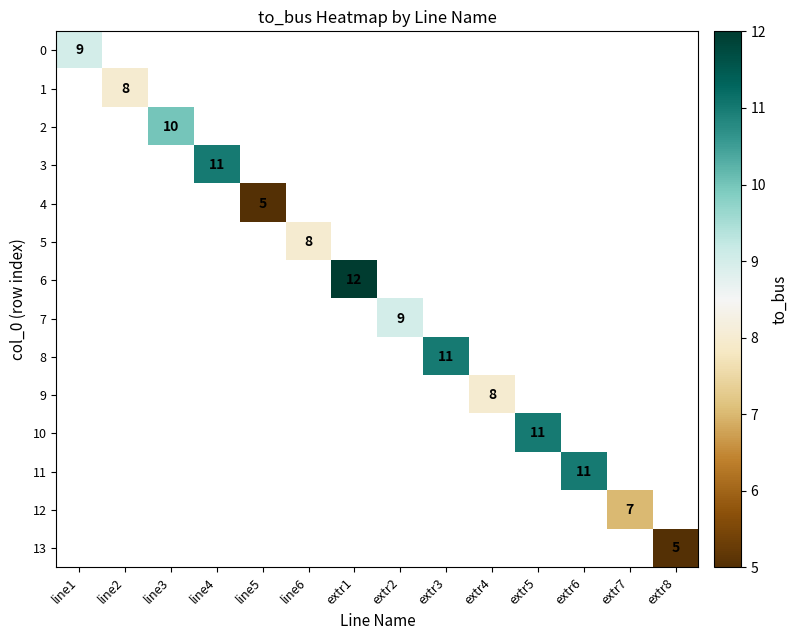

How many series are shown in this chart?

14